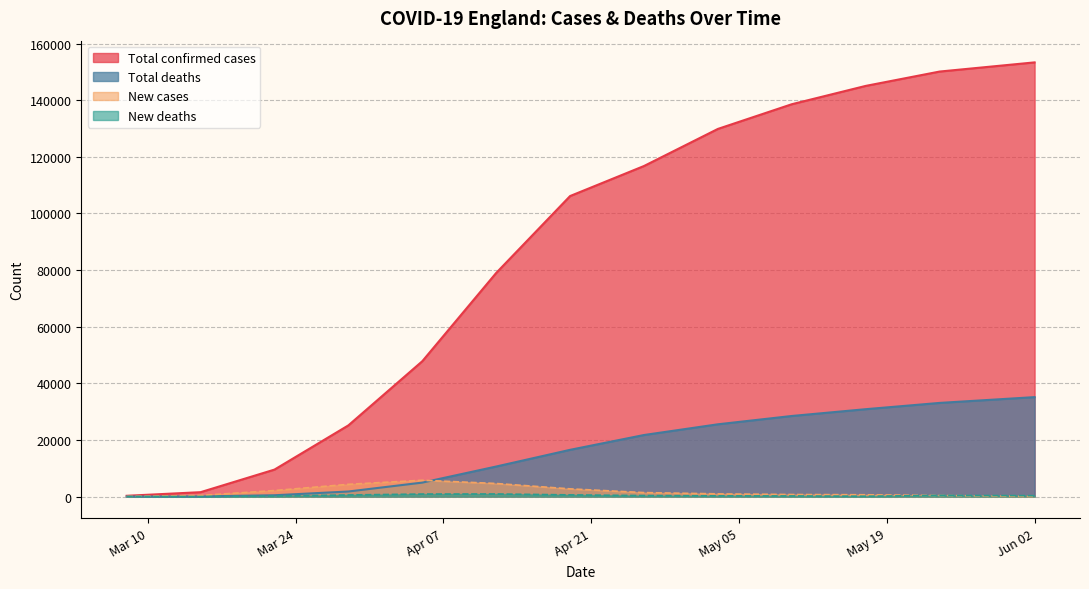

True or false: Total confirmed cases and New deaths cross at least once.

False